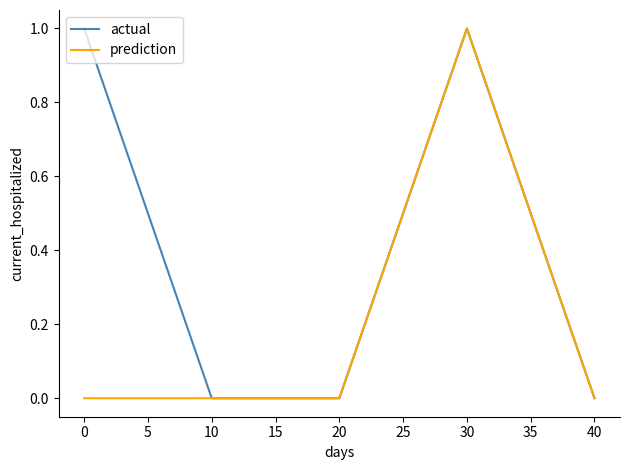

Rank the series by their average value, from highest to lowest.

actual, prediction